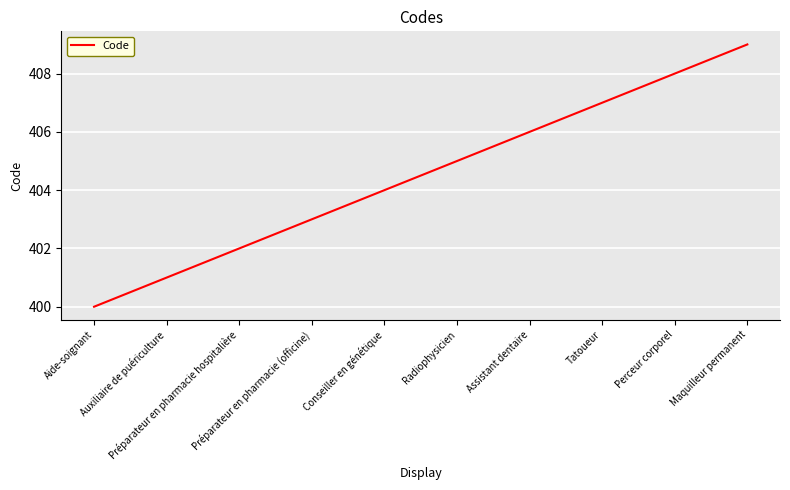

Reading left to right, transcribe all the data shown in this chart.

Aide-soignant=400	Auxiliaire de puériculture=401	Préparateur en pharmacie hospitalière=402	Préparateur en pharmacie (officine)=403	Conseiller en génétique=404	Radiophysicien=405	Assistant dentaire=406	Tatoueur=407	Perceur corporel=408	Maquilleur permanent=409